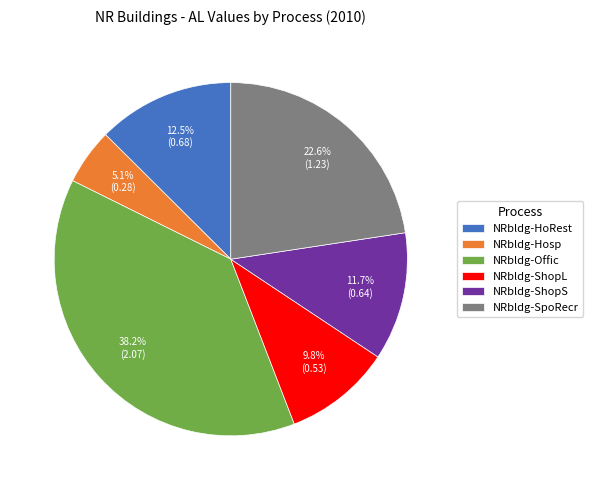

To the nearest percent, what is the average slice percentage?

17%